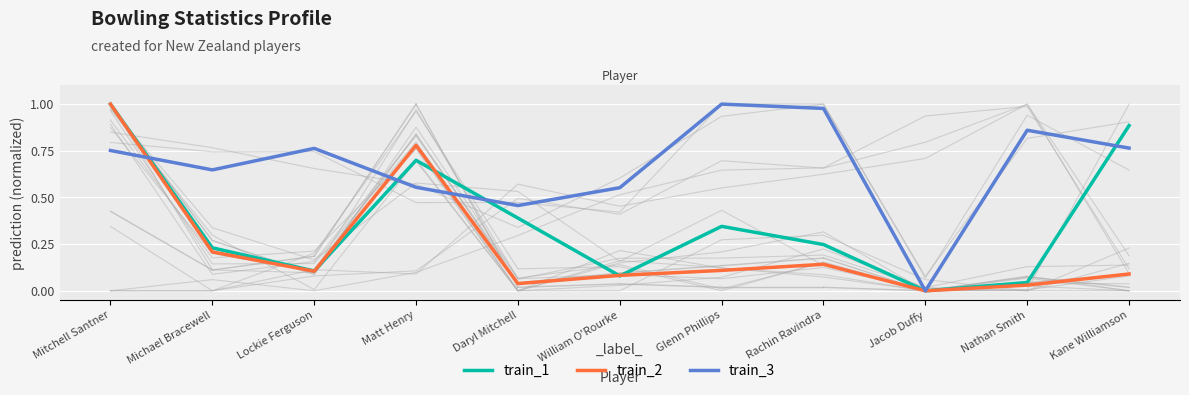

What is the sum of all train_3 values?

7.3